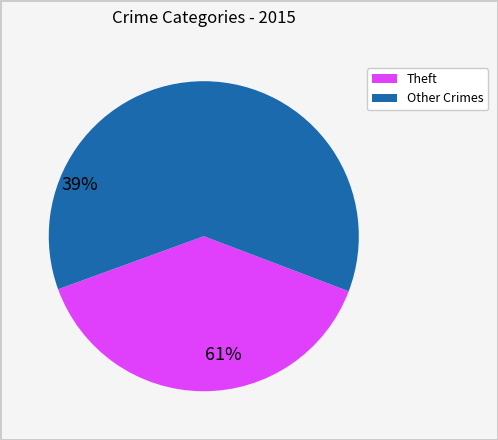

Count the number of slices in the pie.

2